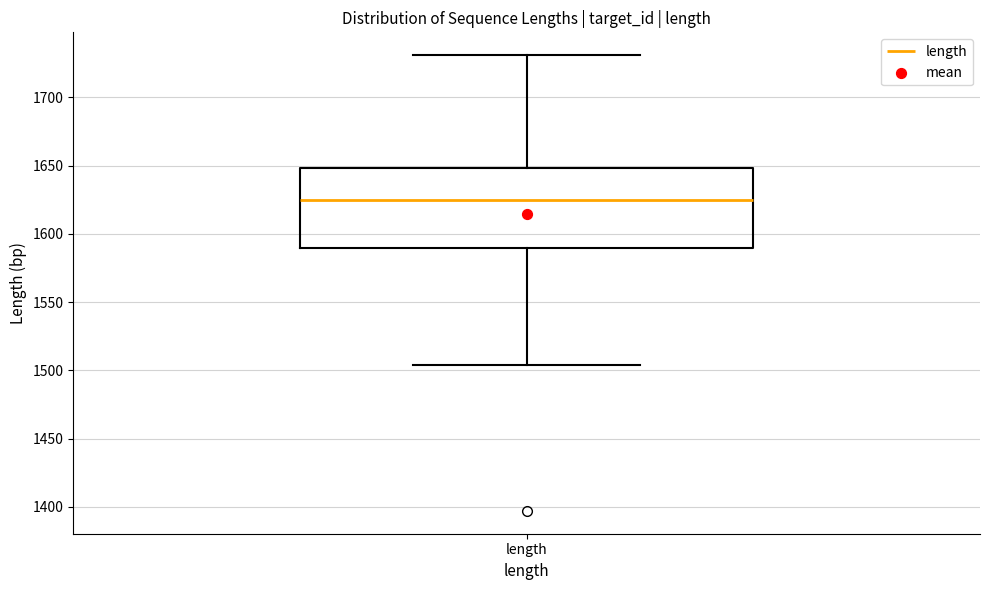

Read this box plot against the y-axis: the position of the median line, the range covered by the box, and the ends of both whiskers. The values are not printed on the chart, so give them approximately, as read against the axis.

median 1625, box 1590 to 1650, whiskers 1505 to 1730